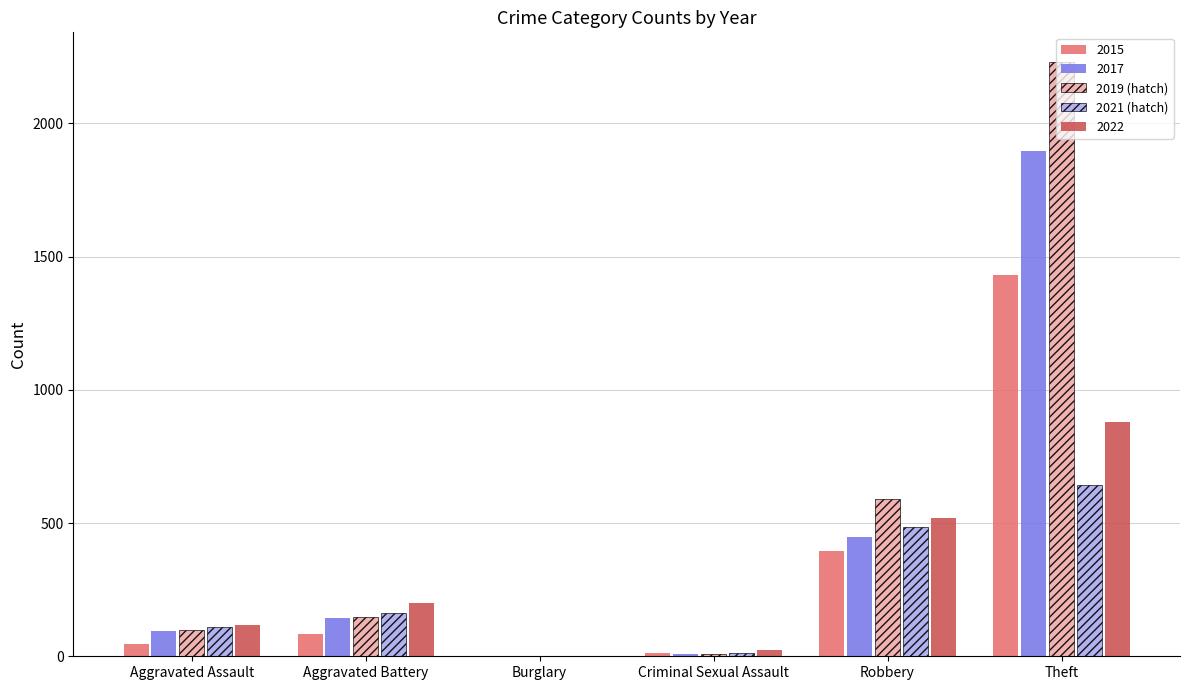

Is it true that 2019 (hatch) equals 2230 at Theft?

True